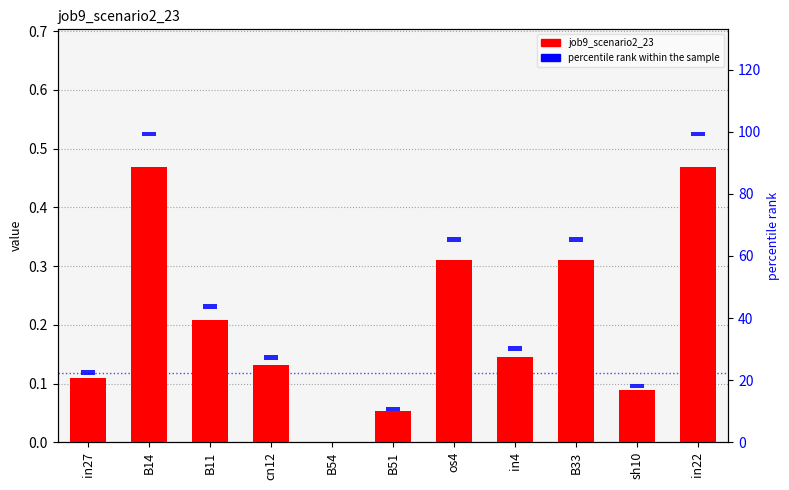

What is the sum of the percentile rank within the sample values at B11 and os4?

3.0